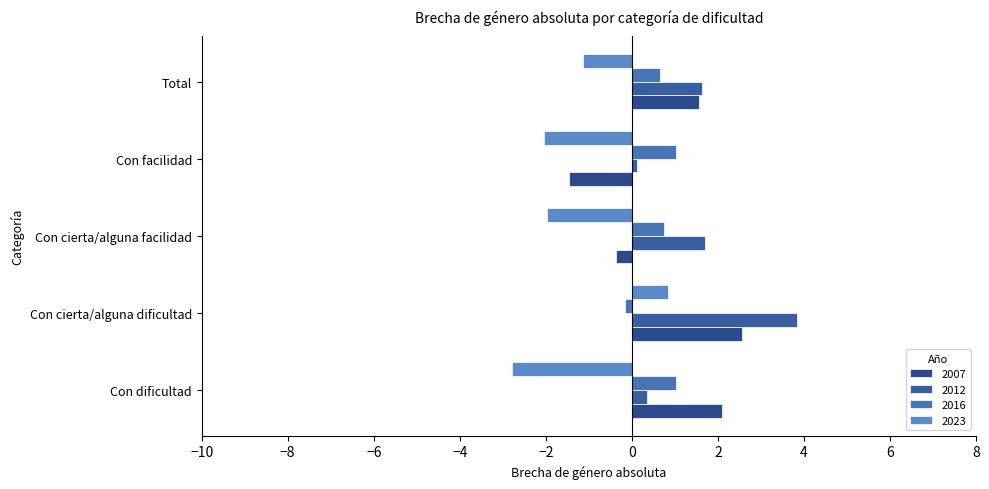

Which category has the lowest value across all series?

Con dificultad